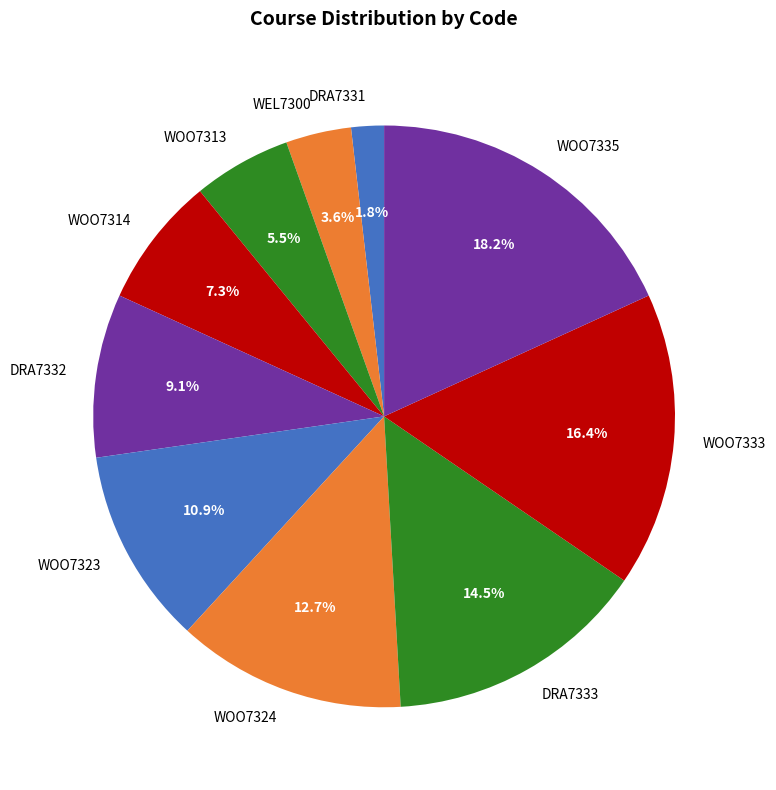

Is WOO7333 the majority of the pie?

No